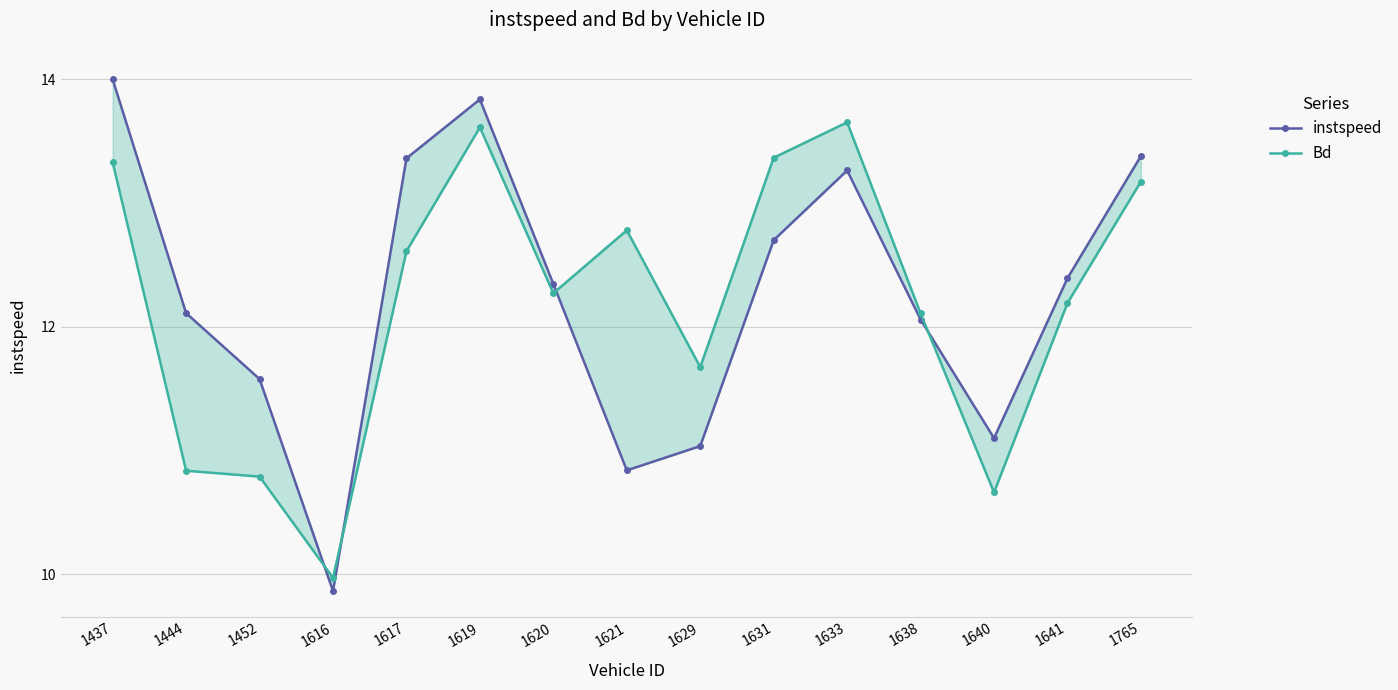

What is the average value of the instspeed series?

12.3